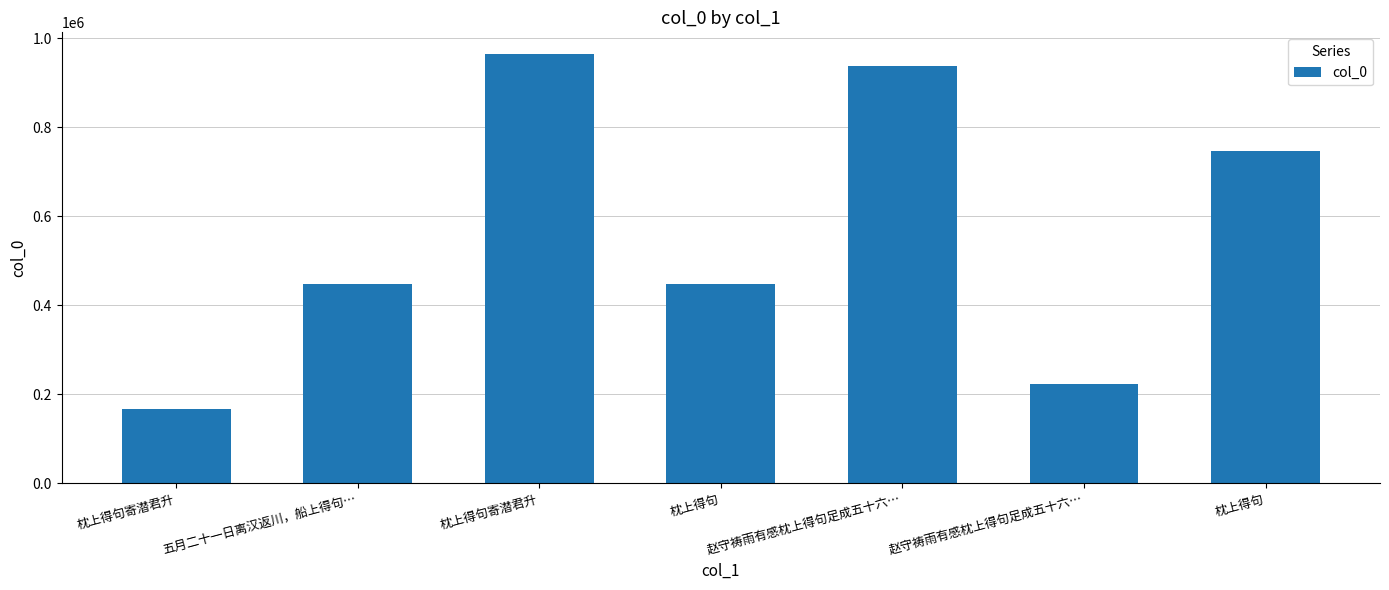

At which label does the data first exceed 447432?

枕上得句寄潜君升